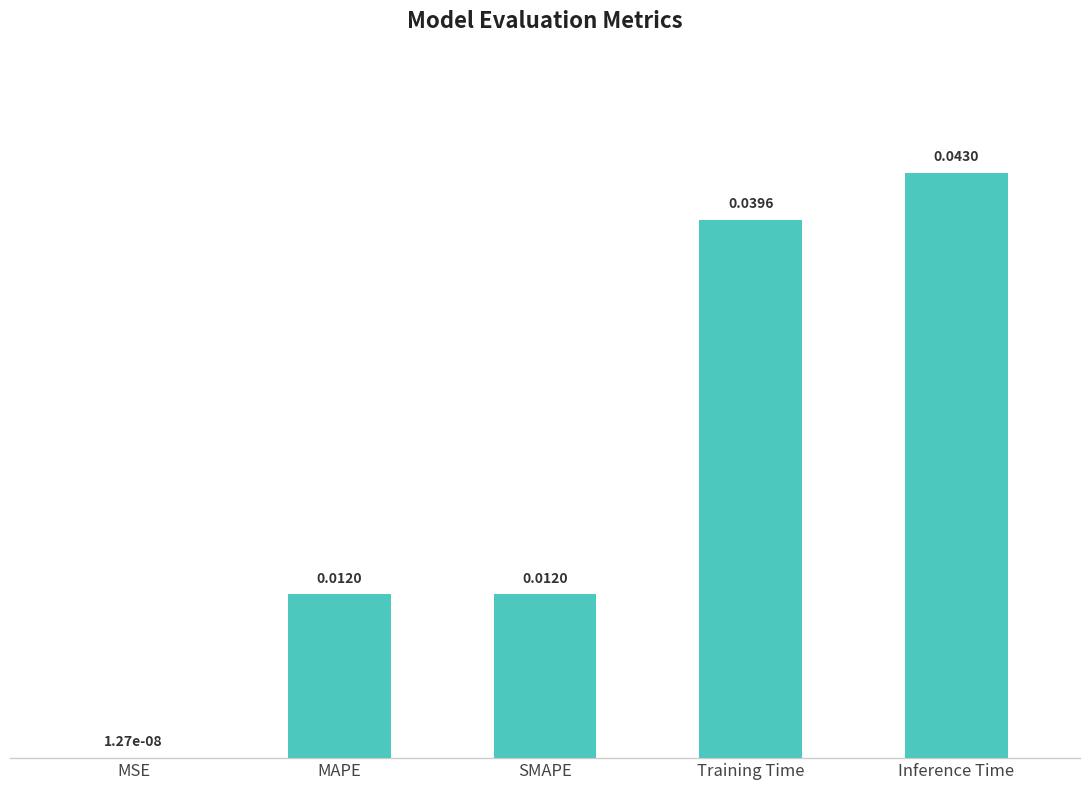

Where is the data nearest to the value 0?

MSE